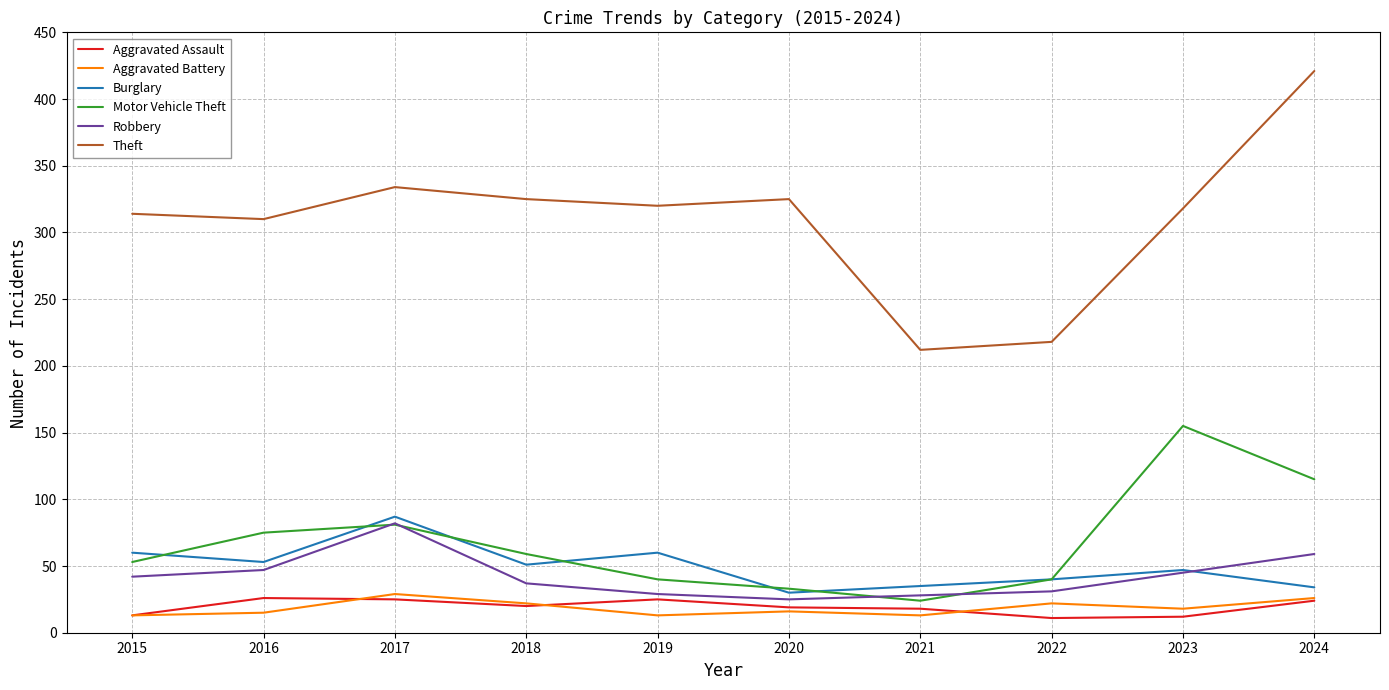

Which series changed the most between 2017 and 2018?

Robbery